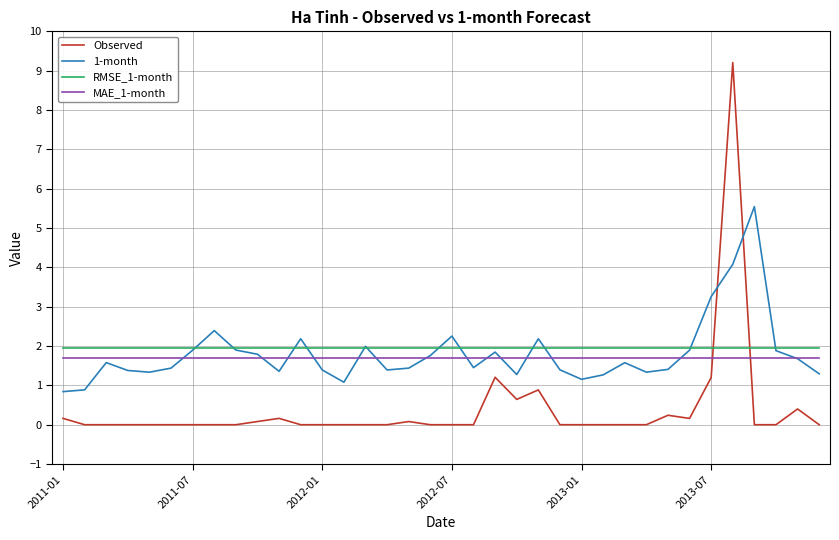

How many times do 1-month and Observed cross each other?

2